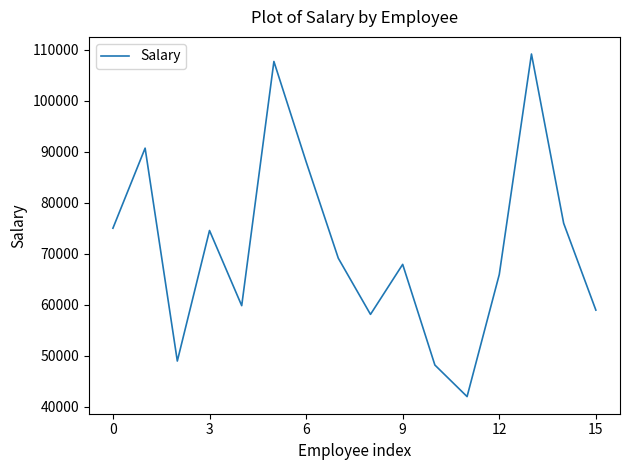

What is the difference between the maximum and minimum values?

67180